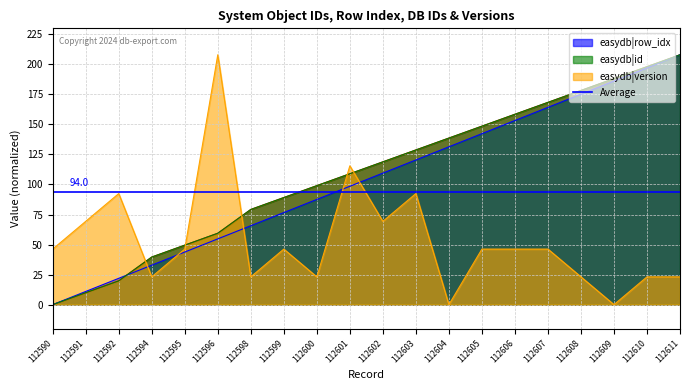

At which label is easydb|version closest to 103?

112592